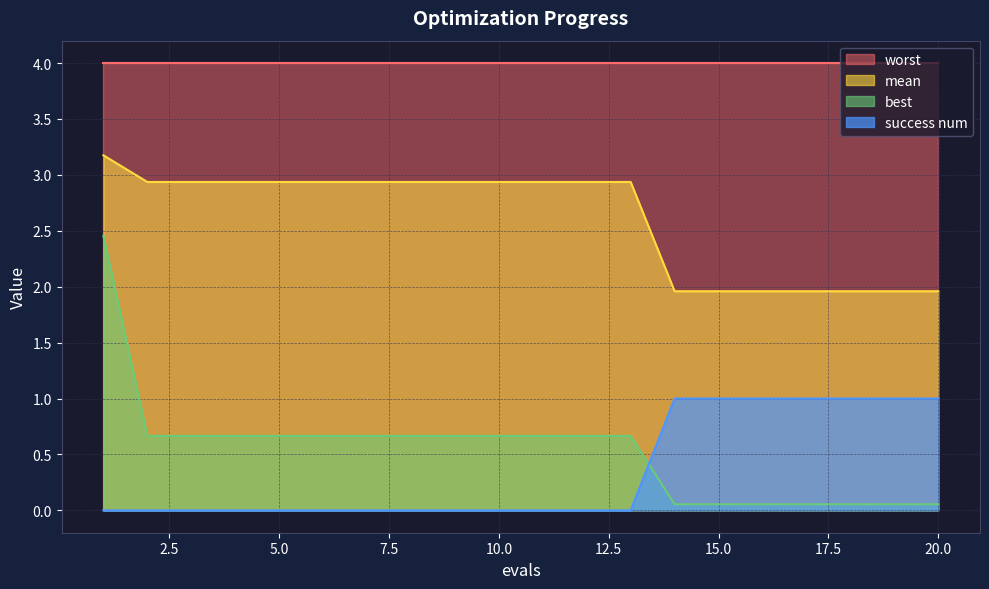

At which category is the sum across all series the highest?

1